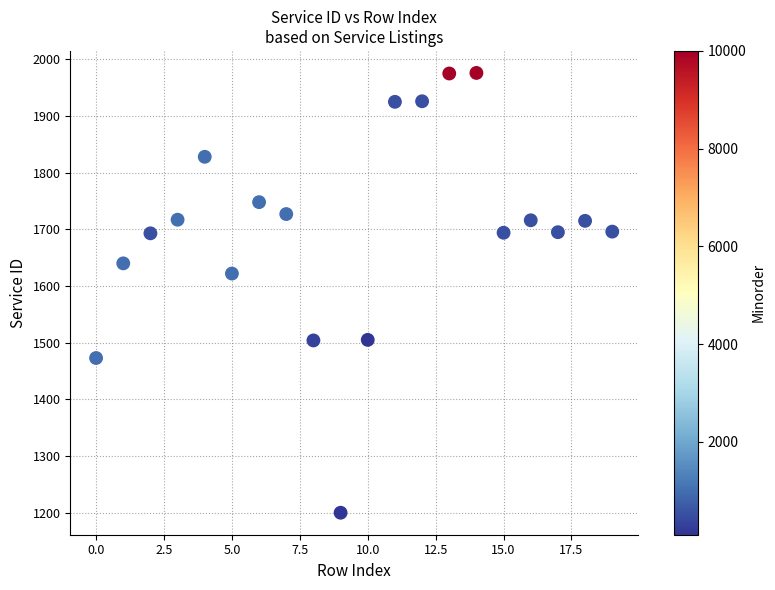

What Y value in the scatter plot is closest to 1588?

1622